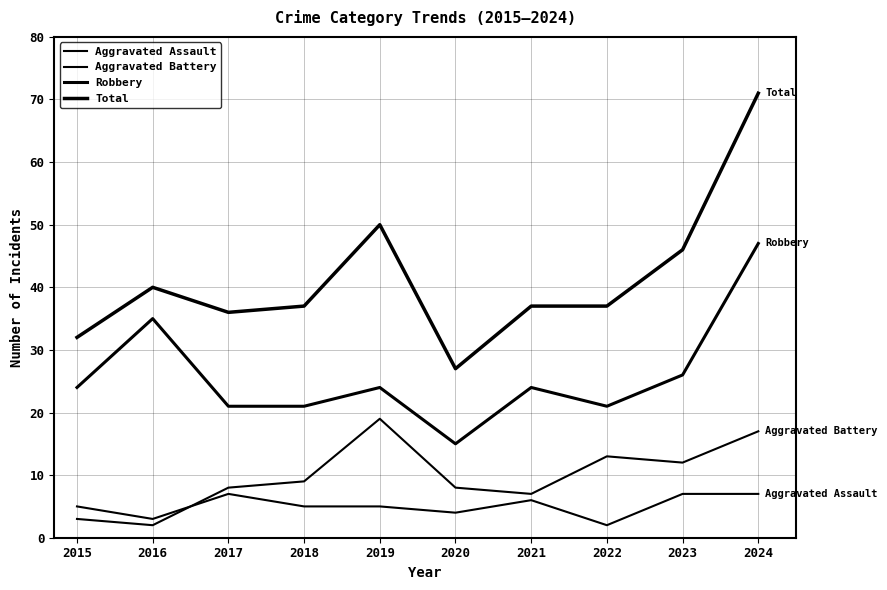

How many lines are shown in the chart?

4